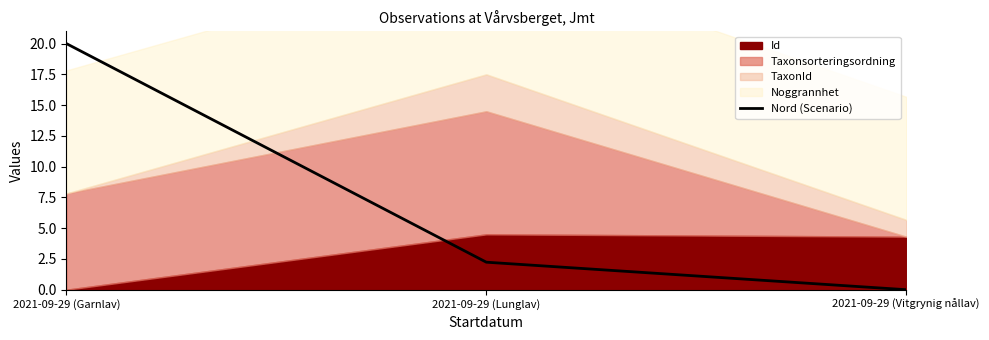

At which label does Nord (Scenario) reach its minimum?

2021-09-29 (Vitgrynig nållav)